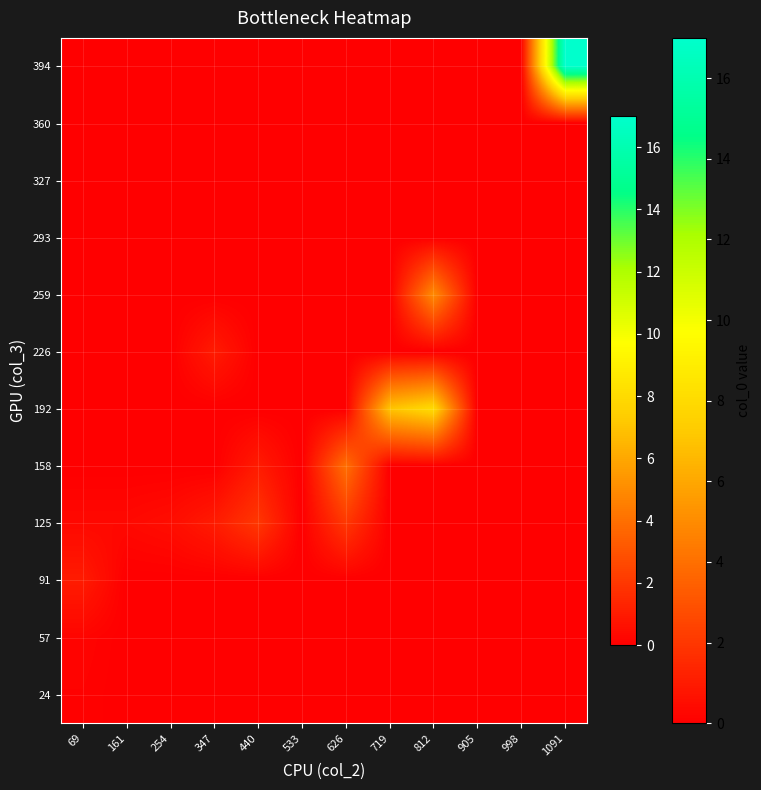

Reading left to right, transcribe all the data shown in this chart.

24: 69=0.1	161=0.0	254=0.0	347=0.0	440=0.0	533=0.0	626=0.0	719=0.0	812=0.0	905=0.0	998=0.0	1091=0.0
57: 69=0.2	161=0.0	254=0.0	347=0.0	440=0.0	533=0.0	626=0.0	719=0.0	812=0.0	905=0.0	998=0.0	1091=0.0
91: 69=1.0	161=0.0	254=0.0	347=0.0	440=0.0	533=0.0	626=0.0	719=0.0	812=0.0	905=0.0	998=0.0	1091=0.0
125: 69=0.3	161=0.3	254=0.5	347=1.0	440=2.0	533=0.0	626=2.0	719=0.0	812=0.0	905=0.0	998=0.0	1091=0.0
158: 69=0.0	161=0.0	254=0.0	347=0.0	440=1.0	533=0.0	626=4.0	719=0.0	812=0.0	905=0.0	998=0.0	1091=0.0
192: 69=0.0	161=0.0	254=0.0	347=0.0	440=0.0	533=0.0	626=0.0	719=7.0	812=8.0	905=0.0	998=0.0	1091=0.0
226: 69=0.0	161=0.0	254=0.0	347=1.0	440=0.0	533=0.0	626=0.0	719=0.0	812=0.0	905=0.0	998=0.0	1091=0.0
259: 69=0.0	161=0.0	254=0.0	347=0.0	440=0.0	533=0.0	626=0.0	719=0.0	812=5.0	905=0.0	998=0.0	1091=0.0
293: 69=0.0	161=0.0	254=0.0	347=0.0	440=0.0	533=0.0	626=0.0	719=0.0	812=0.0	905=0.0	998=0.0	1091=0.0
327: 69=0.0	161=0.0	254=0.0	347=0.0	440=0.0	533=0.0	626=0.0	719=0.0	812=0.0	905=0.0	998=0.0	1091=0.0
360: 69=0.0	161=0.0	254=0.0	347=0.0	440=0.0	533=0.0	626=0.0	719=0.0	812=0.0	905=0.0	998=0.0	1091=0.0
394: 69=0.0	161=0.0	254=0.0	347=0.0	440=0.0	533=0.0	626=0.0	719=0.0	812=0.0	905=0.0	998=0.0	1091=17.0